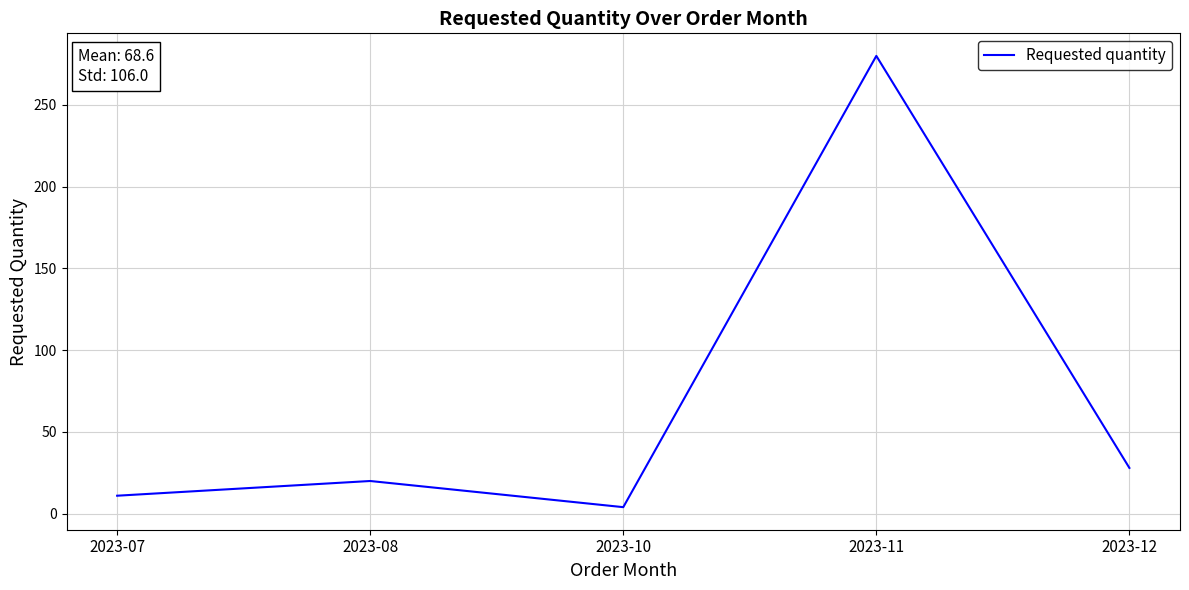

Where is the first local minimum?

2023-10